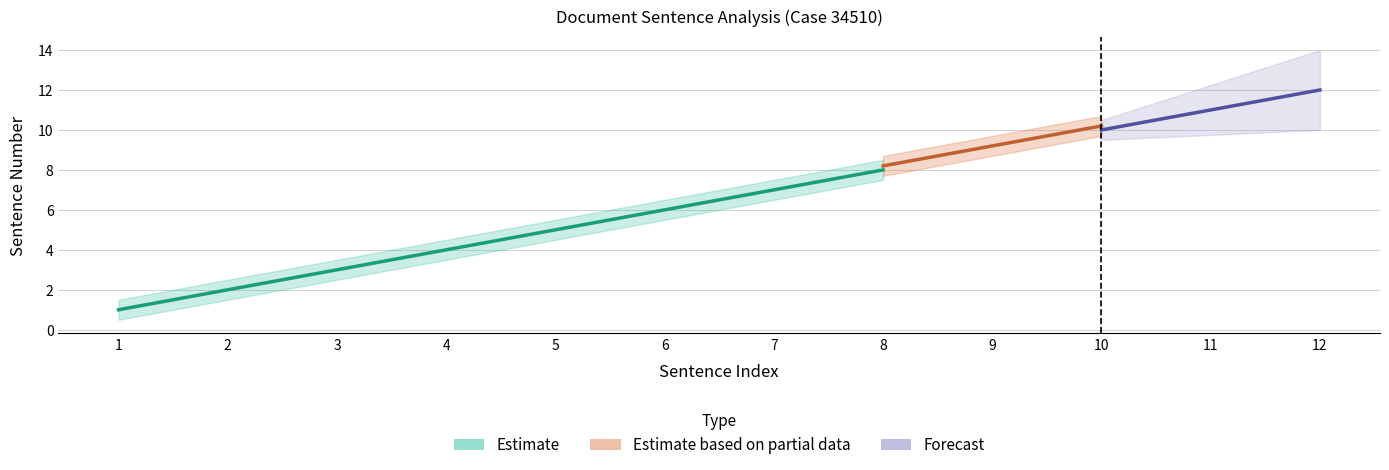

How many lines are shown in the chart?

3